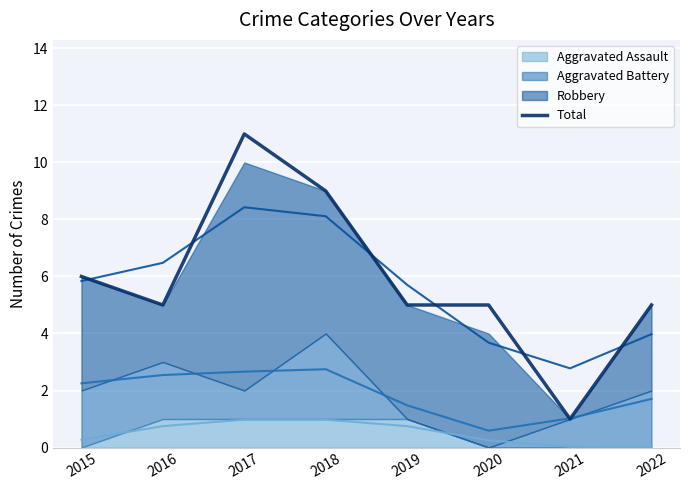

How many values are between 5 and 9?

6